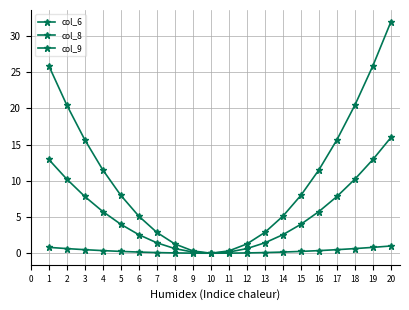

True or false: col_6 has a value of 0.2 at 4.

False